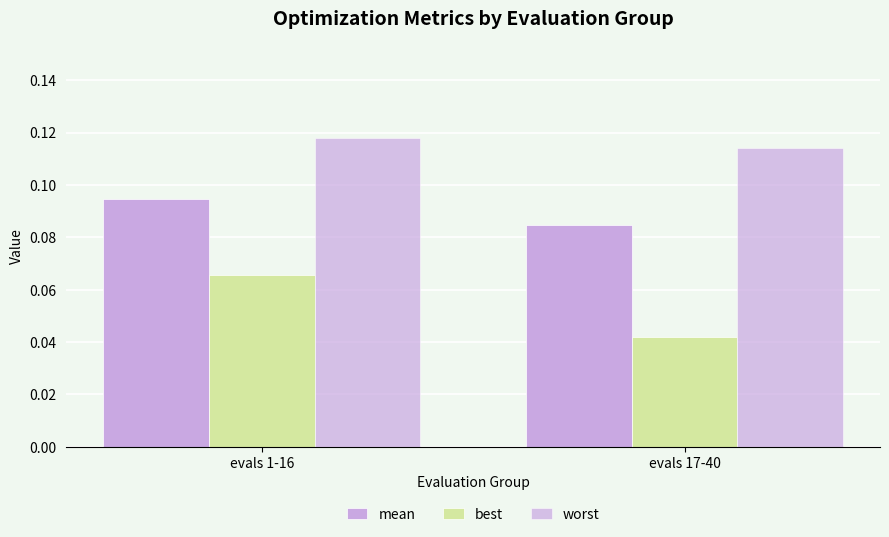

Reading right to left, transcribe all the data shown in this chart.

mean: 0.1	0.1
best: 0.0	0.1
worst: 0.1	0.1